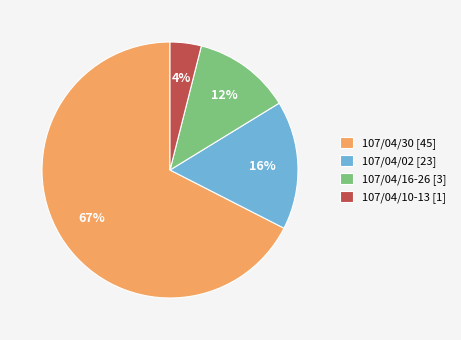

What percentage is the 107/04/16-26 [3] slice, to the nearest percent?

12%